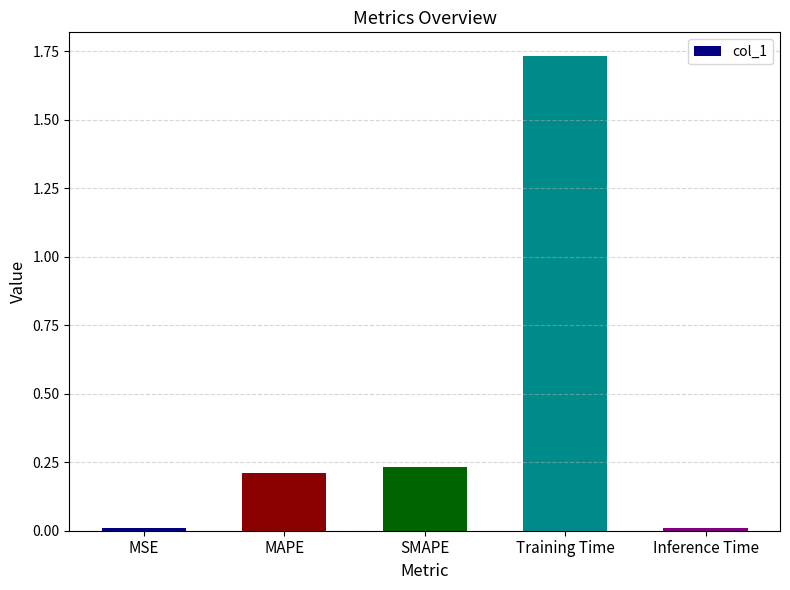

What is the average value?

0.4